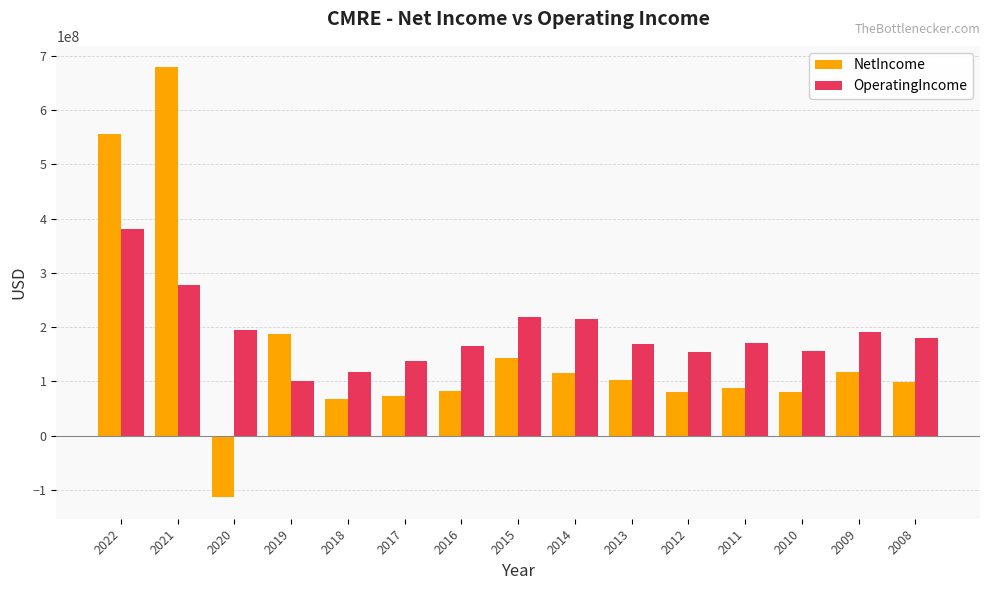

At which category does the chart reach its minimum across all series?

2020